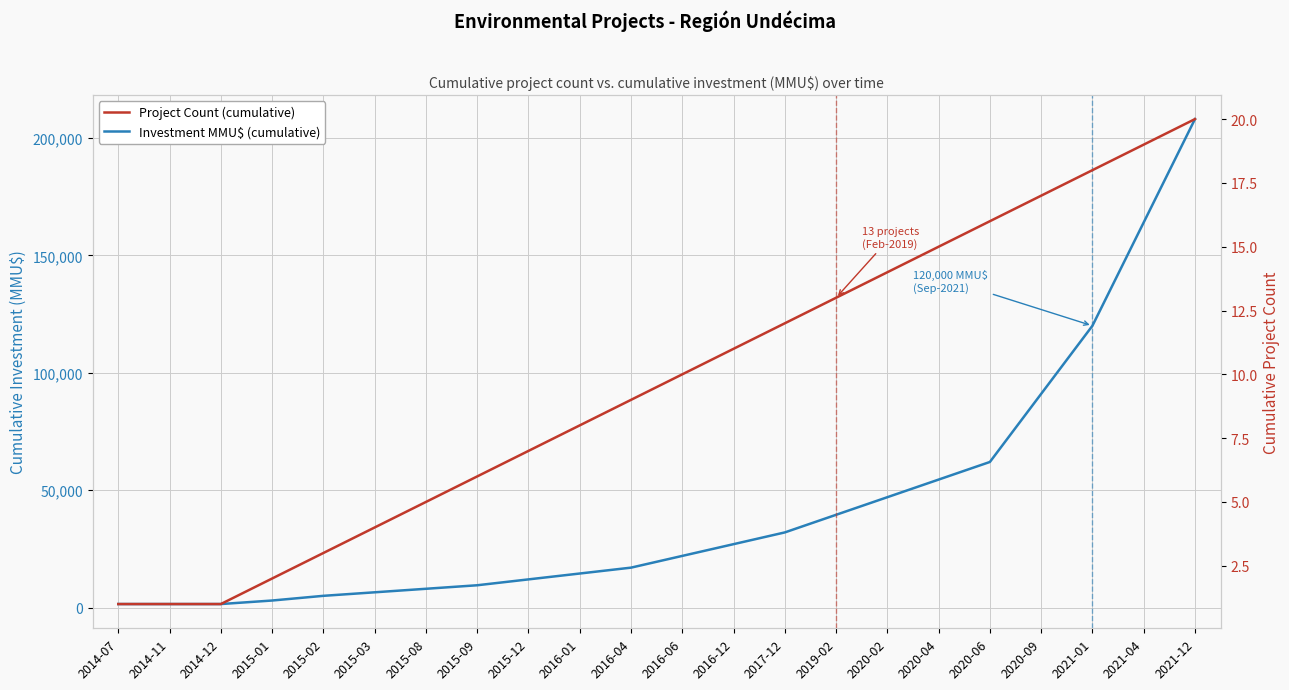

At which label is Investment MMU$ (cumulative) closest to 104750?

2020-09